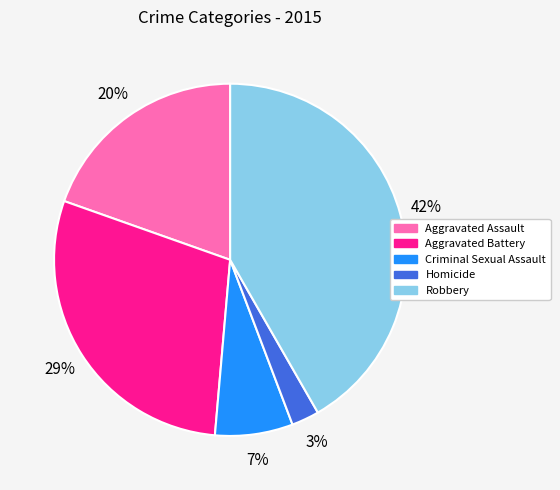

Rank the categories by value from lowest to highest.

Homicide, Criminal Sexual Assault, Aggravated Assault, Aggravated Battery, Robbery